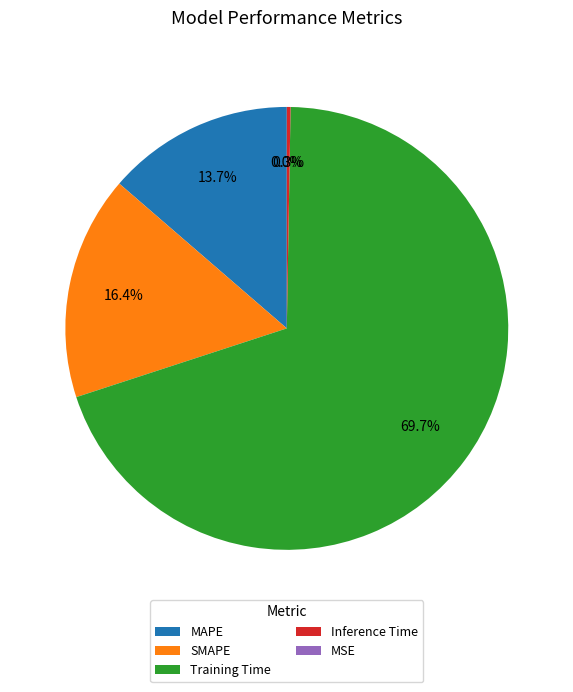

Which category has the biggest portion of the pie?

Training Time